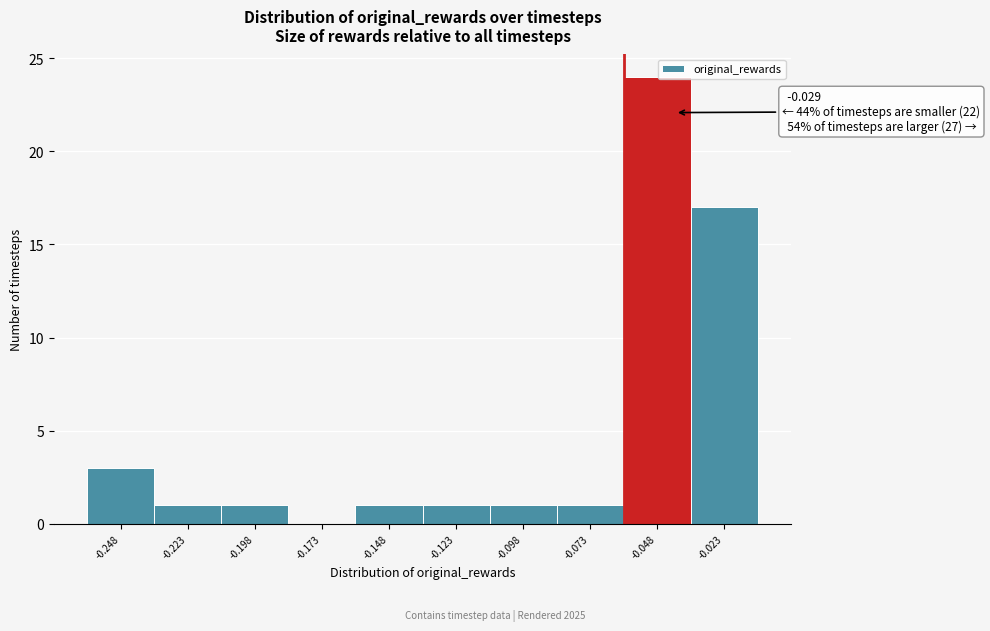

Reading right to left, list all the values displayed in this chart.

-0.023=17	-0.048=24	-0.073=1	-0.098=1	-0.123=1	-0.148=1	-0.173=0	-0.198=1	-0.223=1	-0.248=3